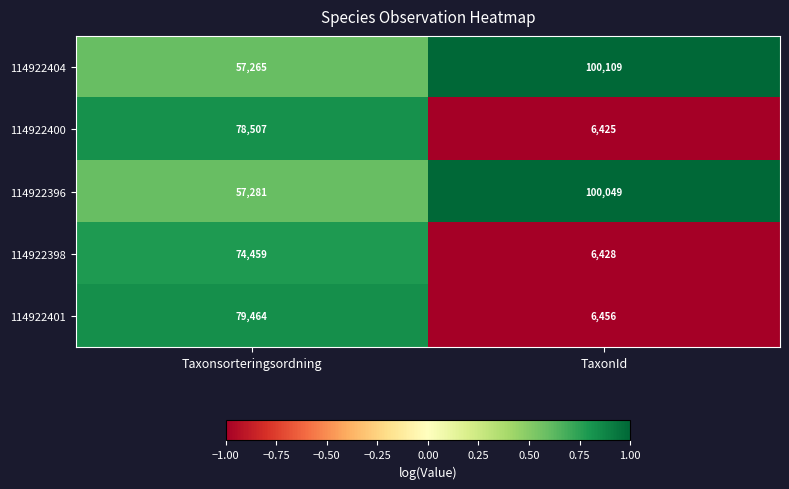

Reading left to right, what are all the values shown in this chart?

114922404: Taxonsorteringsordning=57265	TaxonId=100109
114922400: Taxonsorteringsordning=78507	TaxonId=6425
114922396: Taxonsorteringsordning=57281	TaxonId=100049
114922398: Taxonsorteringsordning=74459	TaxonId=6428
114922401: Taxonsorteringsordning=79464	TaxonId=6456